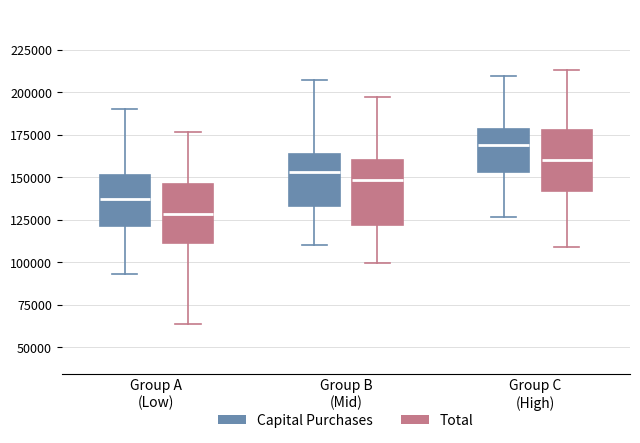

Reading left to right, transcribe this box plot: for each box, give where its median line is, the range the box spans, and where its two whiskers end, as read against the y-axis. The values are not printed on the chart, so give them approximately, as read against the axis.

Group A (Low) (Capital Purchases): median 135000, box 120000 to 150000, whiskers 95000 to 190000
Group A (Low) (Total): median 130000, box 110000 to 145000, whiskers 65000 to 175000
Group B (Mid) (Capital Purchases): median 155000, box 135000 to 165000, whiskers 110000 to 210000
Group B (Mid) (Total): median 150000, box 120000 to 160000, whiskers 100000 to 195000
Group C (High) (Capital Purchases): median 170000, box 155000 to 180000, whiskers 125000 to 210000
Group C (High) (Total): median 160000, box 140000 to 180000, whiskers 110000 to 215000